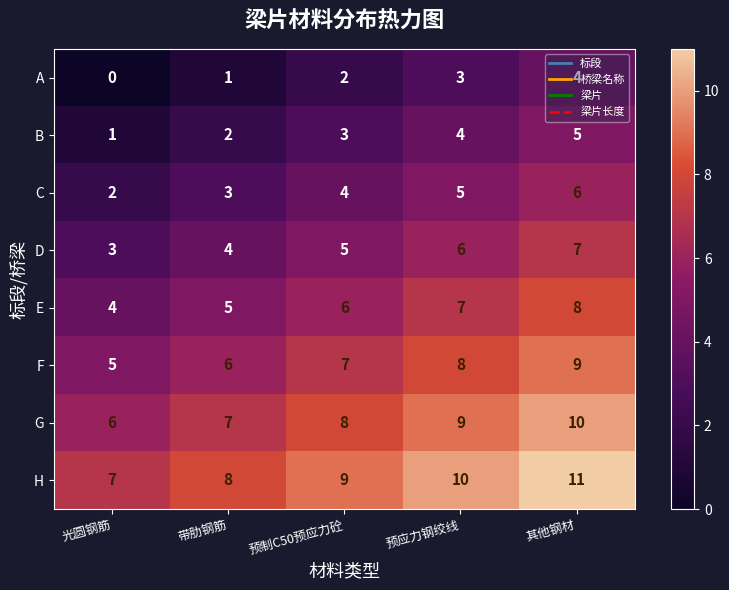

Where is E nearest to the value 6?

预制C50预应力砼